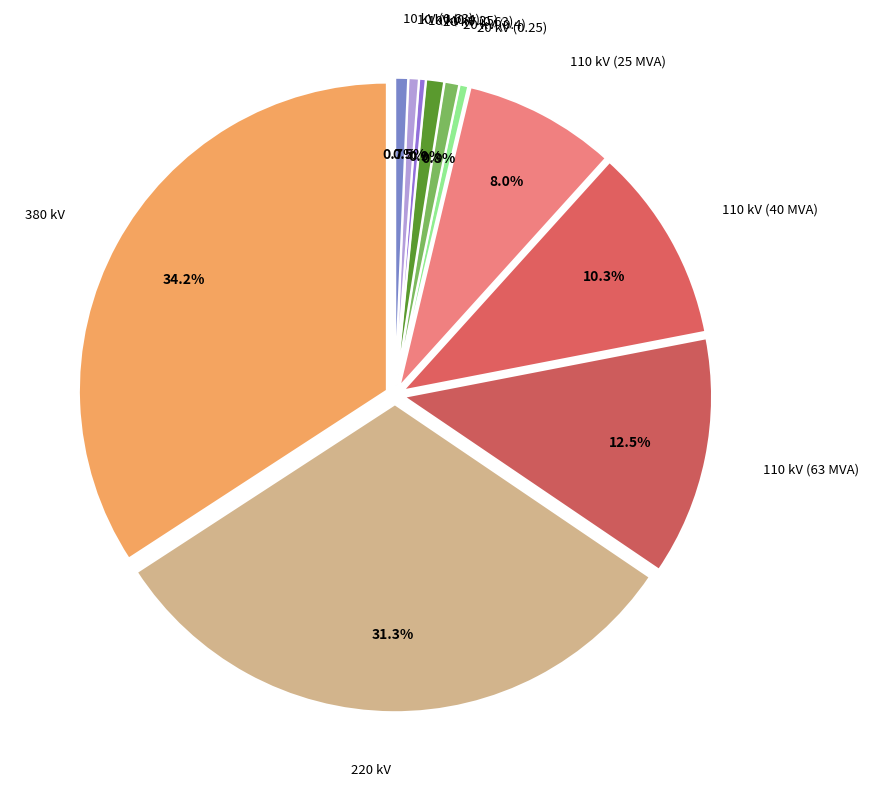

Combined, what portion of the pie is 10 kV (0.4) and 110 kV (25 MVA)?

8.5%